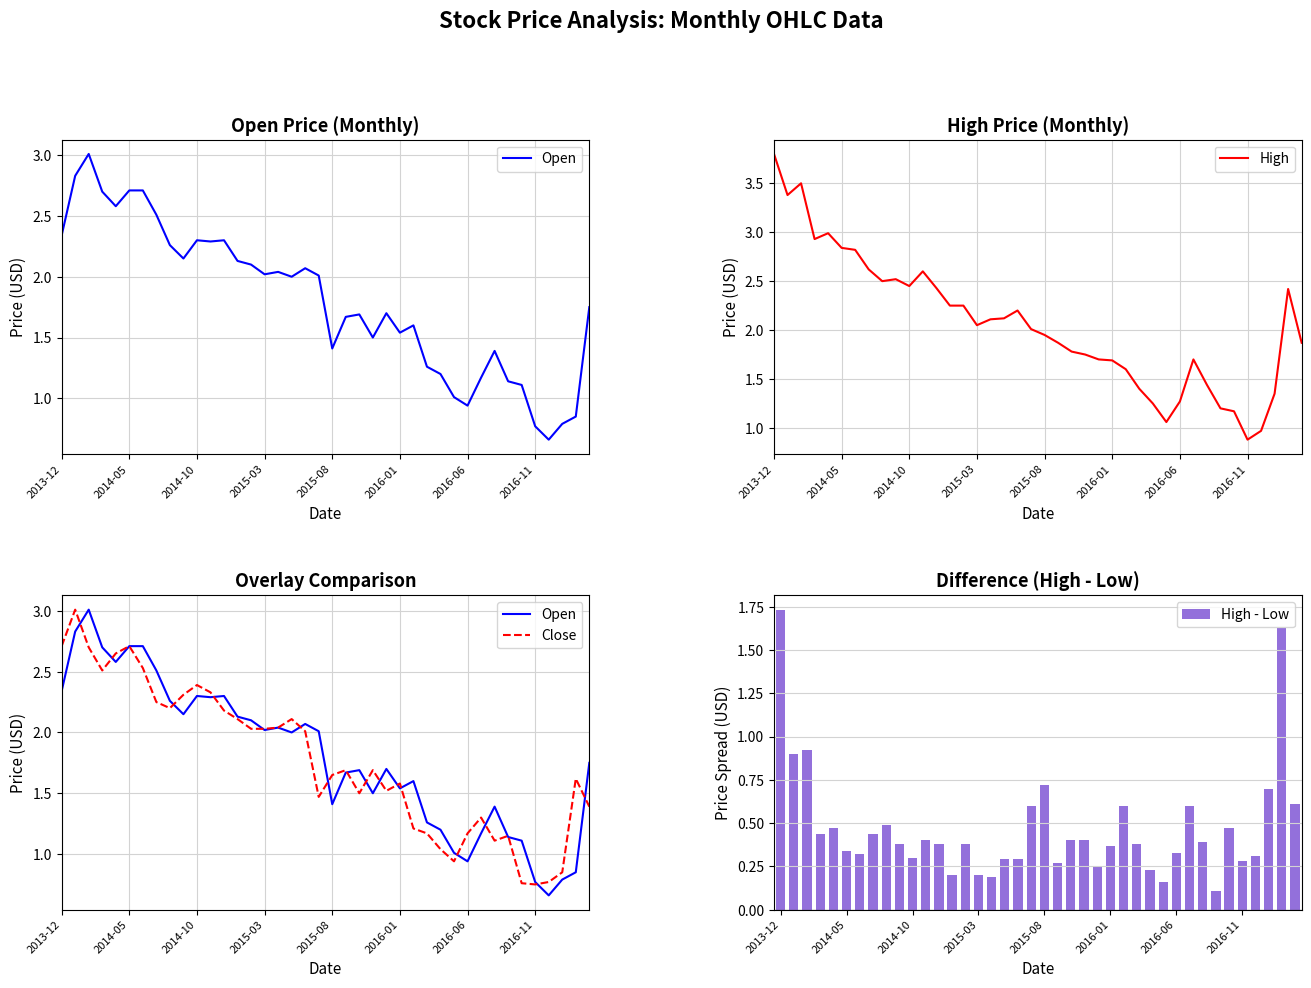

What is the minimum value for High?

0.9